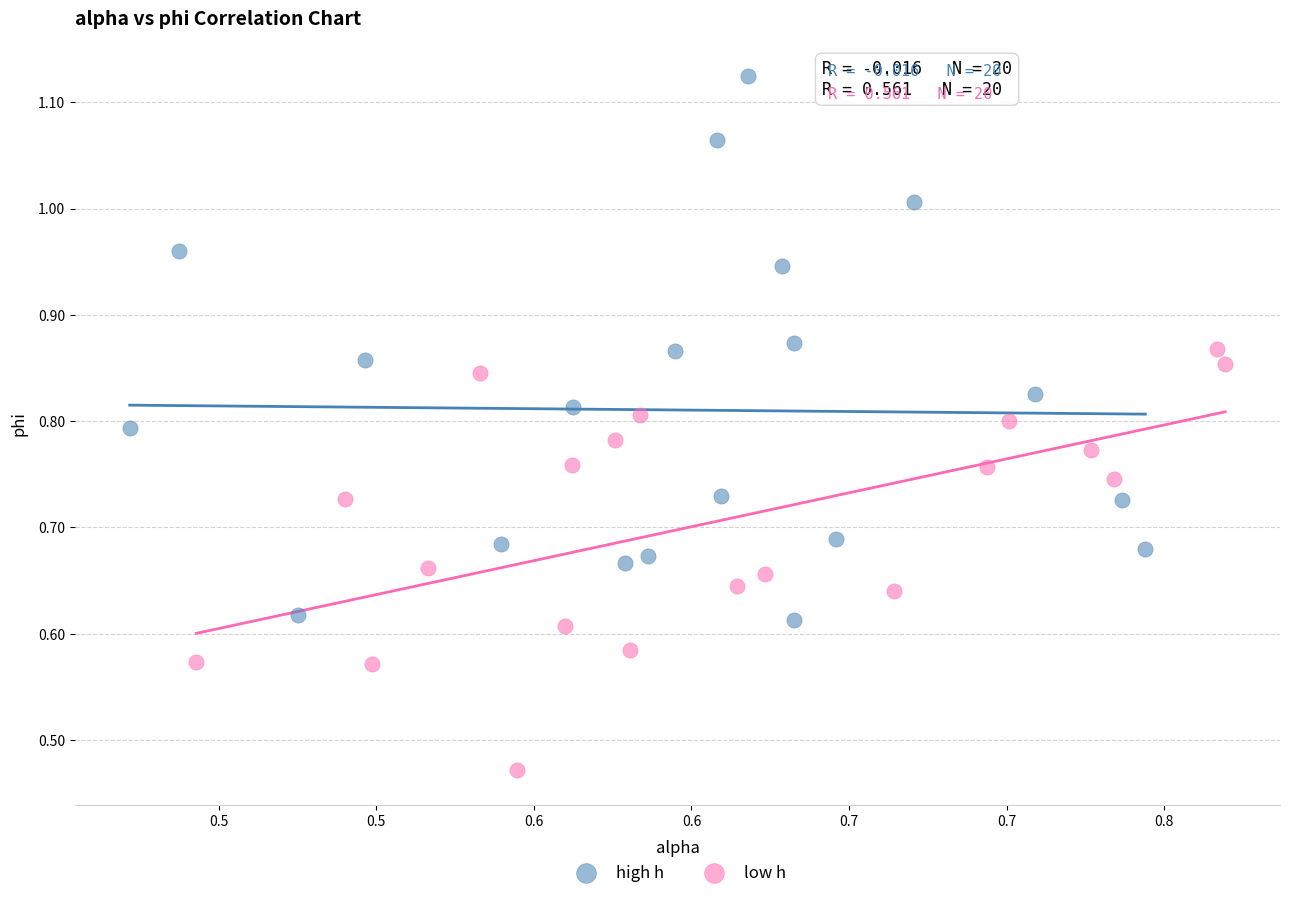

Which series reaches the minimum Y coordinate?

low h